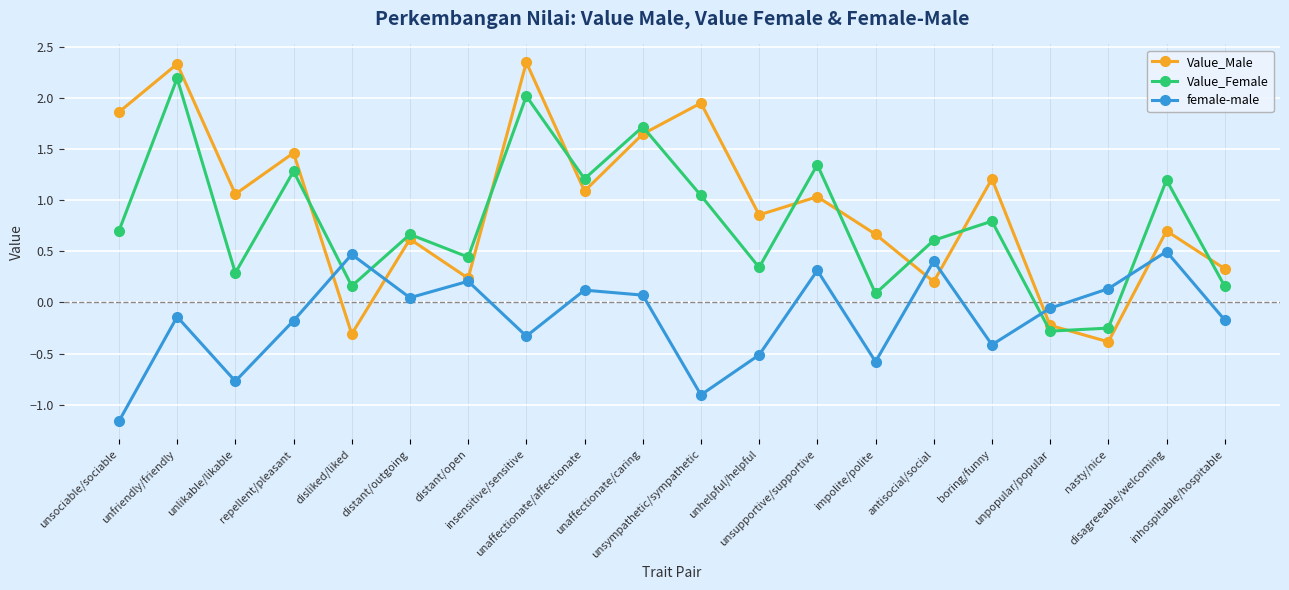

List the series in order of their peak value, lowest first.

female-male, Value_Female, Value_Male